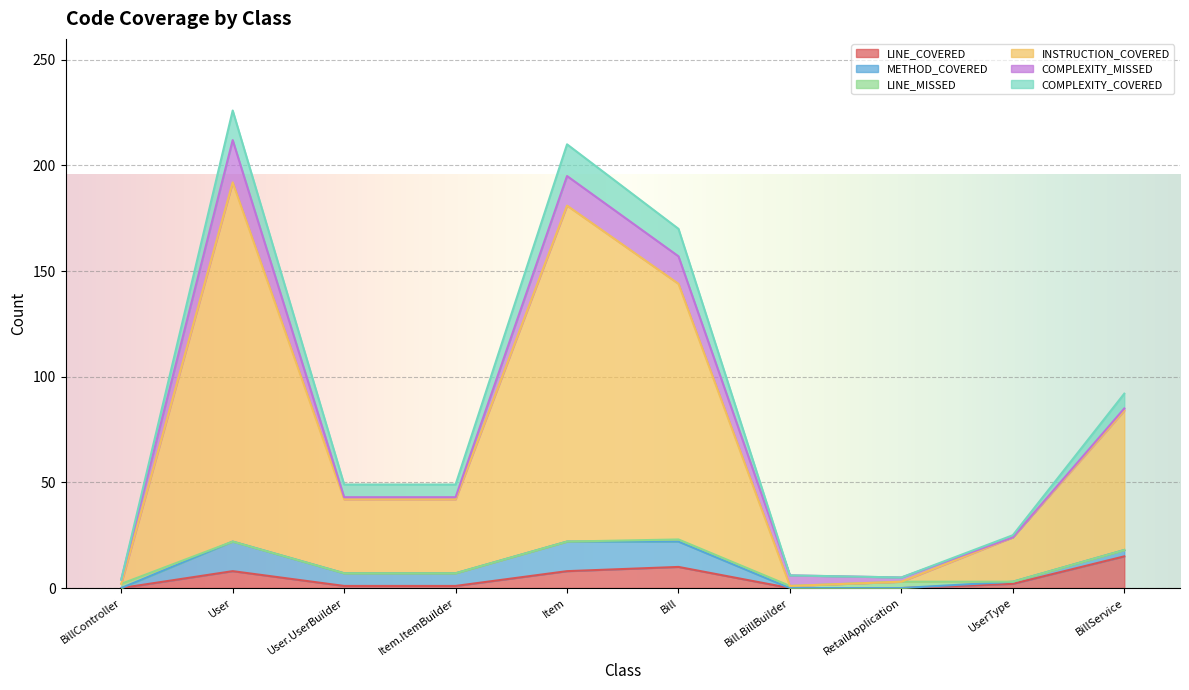

What is the label of the 8th point from the left?

RetailApplication